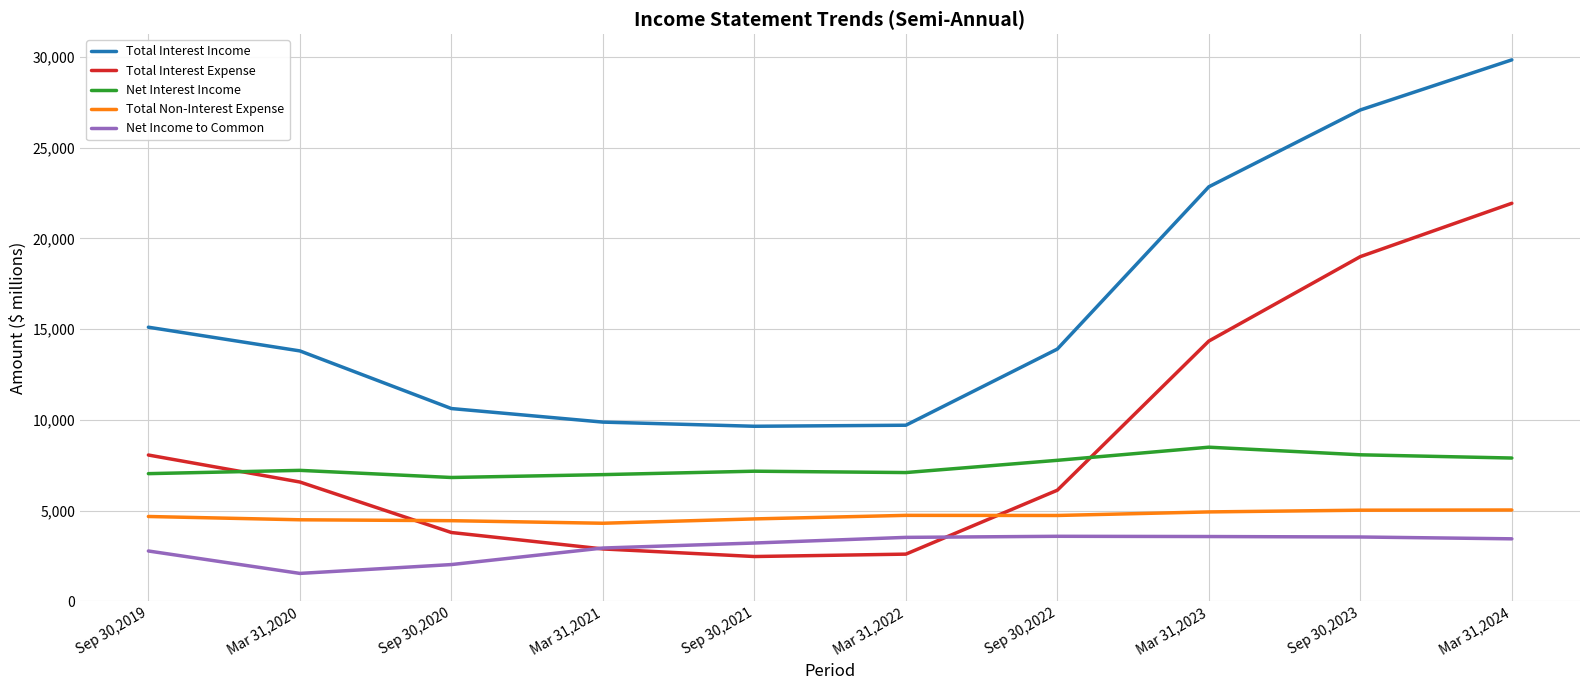

Which series changed the most between Sep 30,2019 and Sep 30,2022?

Total Interest Expense